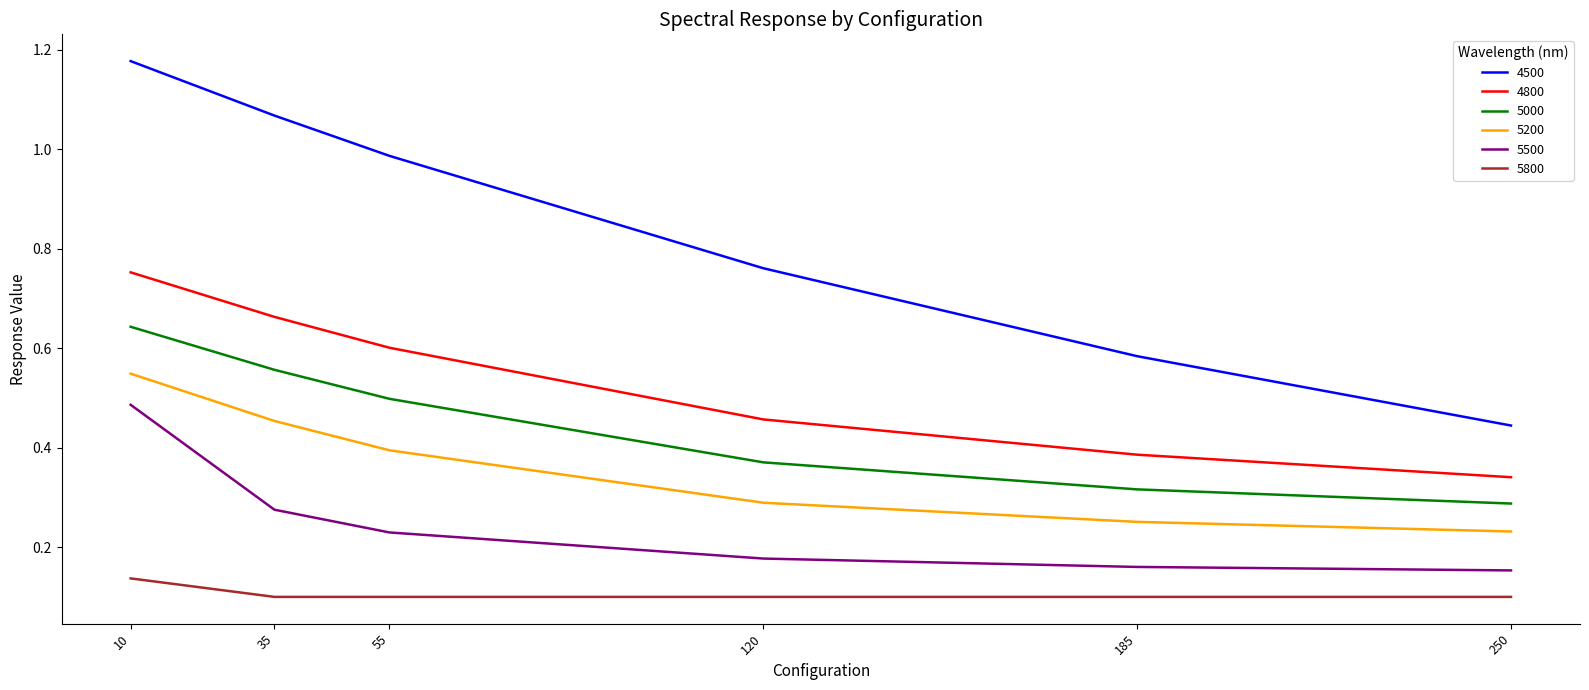

True or false: 5200 has more than 0 interior local peaks.

False